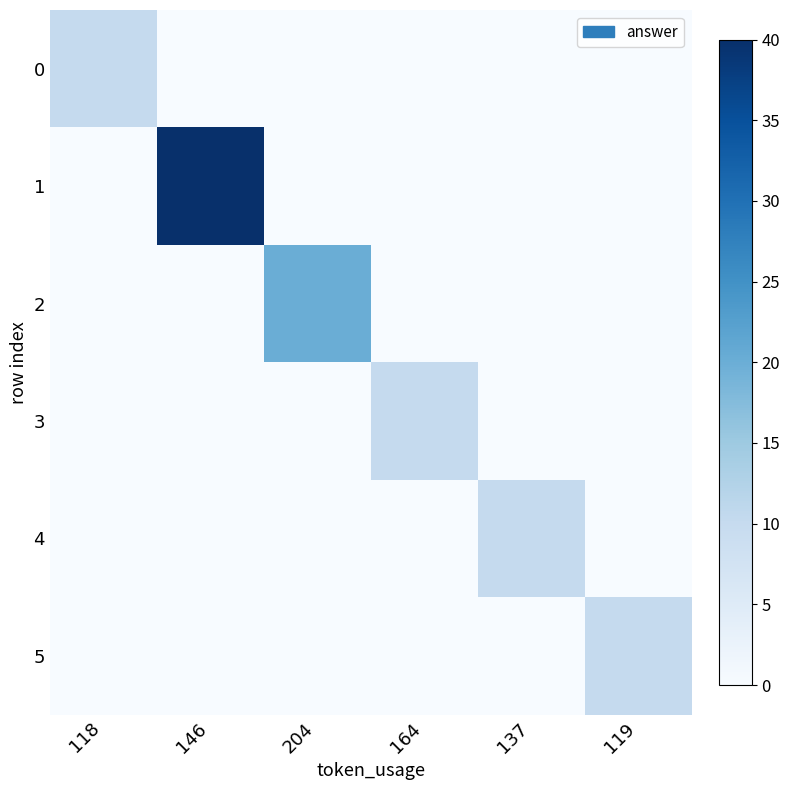

At 146, list the series in order from smallest to largest.

0, 2, 3, 4, 5, 1